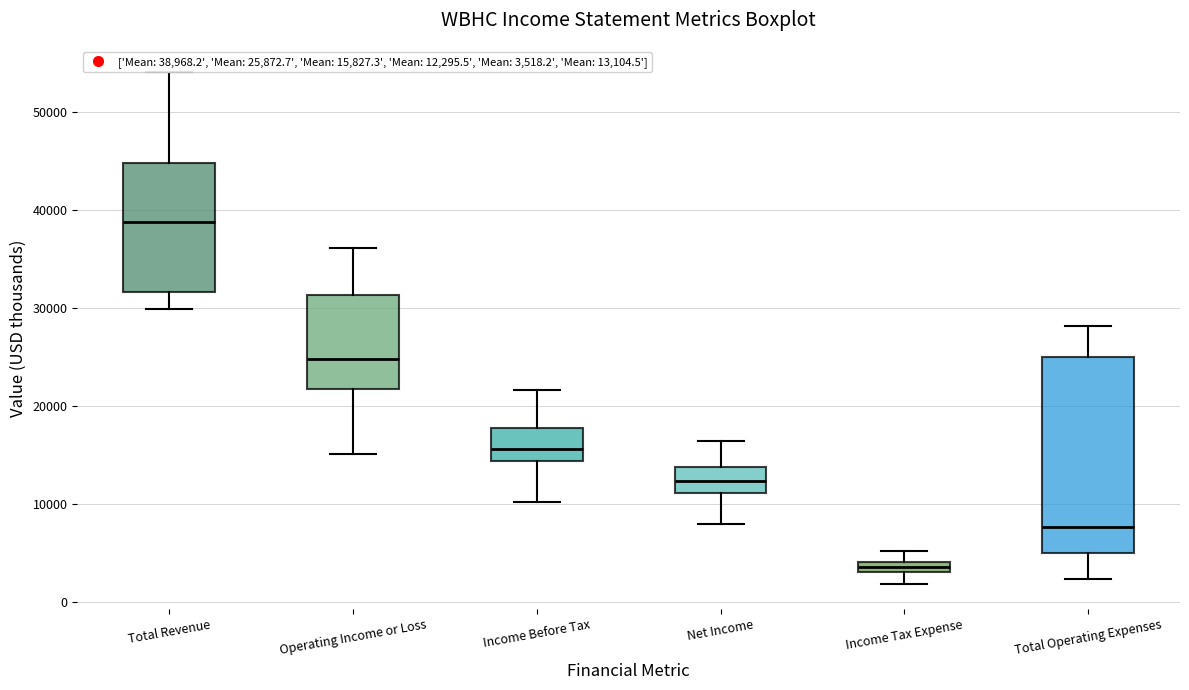

Where does the upper whisker of the box for Net Income end on the y-axis? The values are not printed on the chart, so give them approximately, as read against the axis.

16000